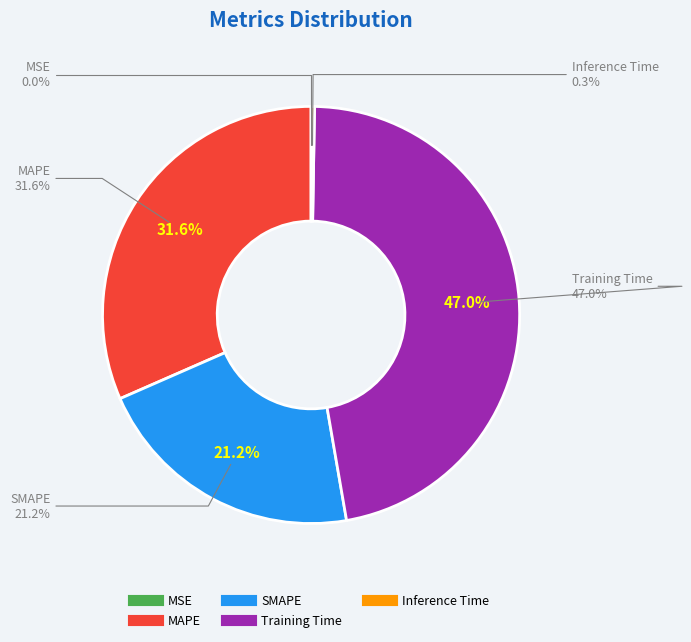

Is it true that MAPE is 24% of the pie?

False